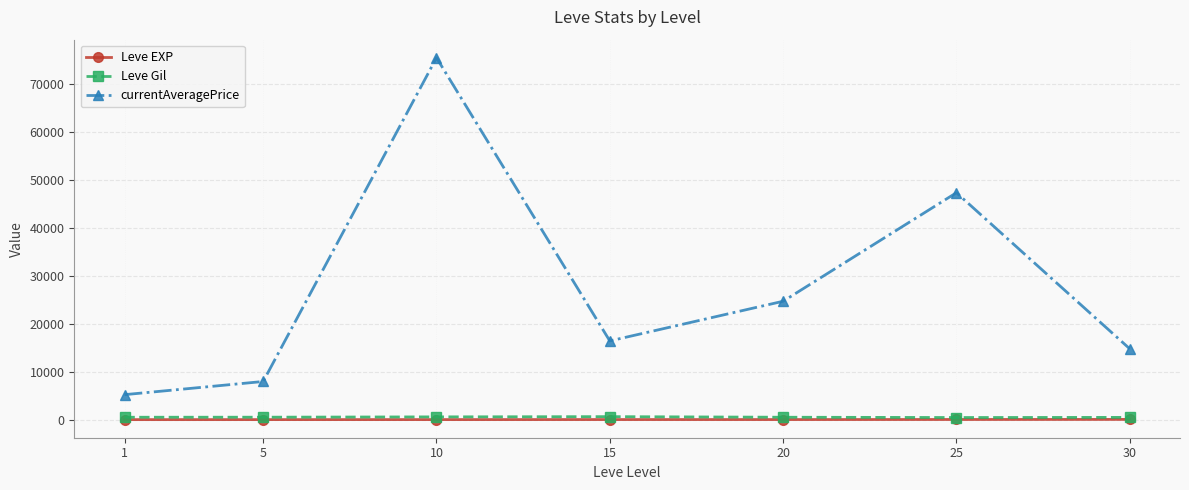

Where is the first local maximum for currentAveragePrice?

10